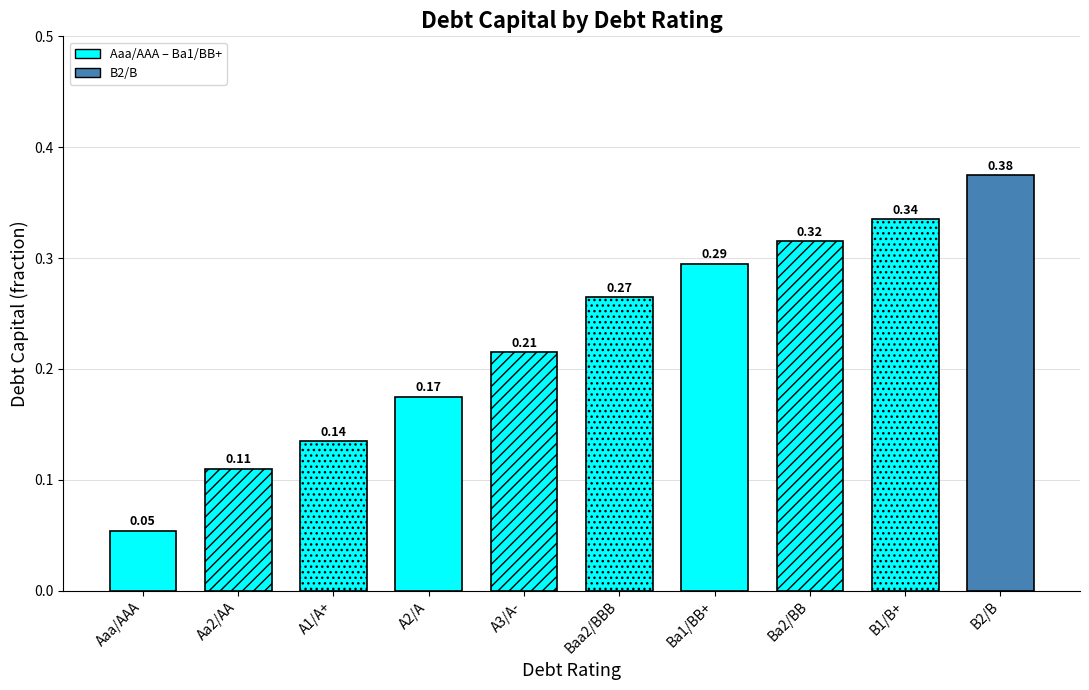

True or false: the data shows 0.6 at Ba2/BB.

False